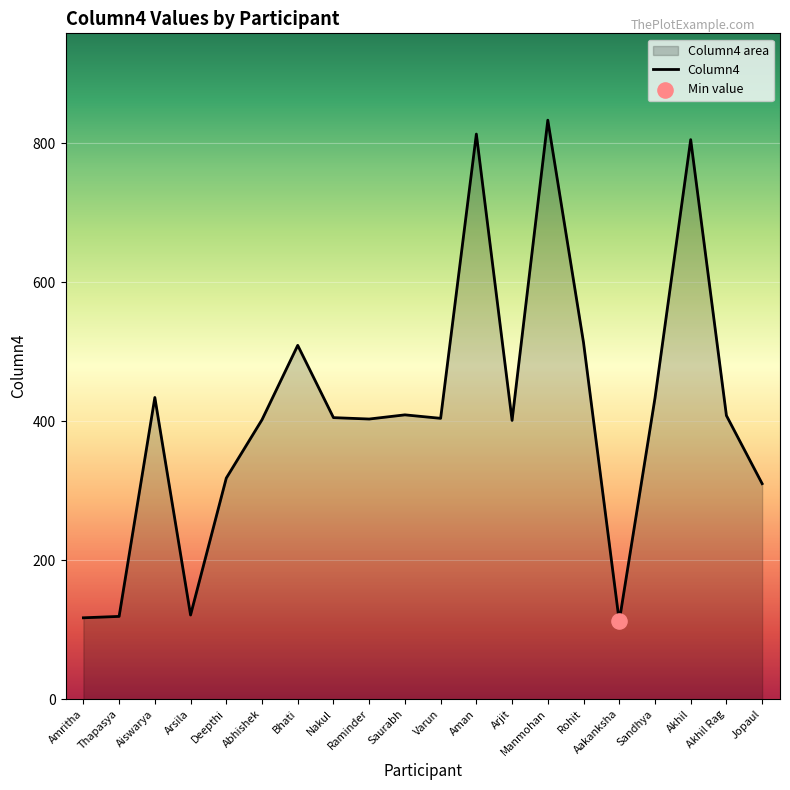

What is the change in value from Raminder to Akhil?

+402